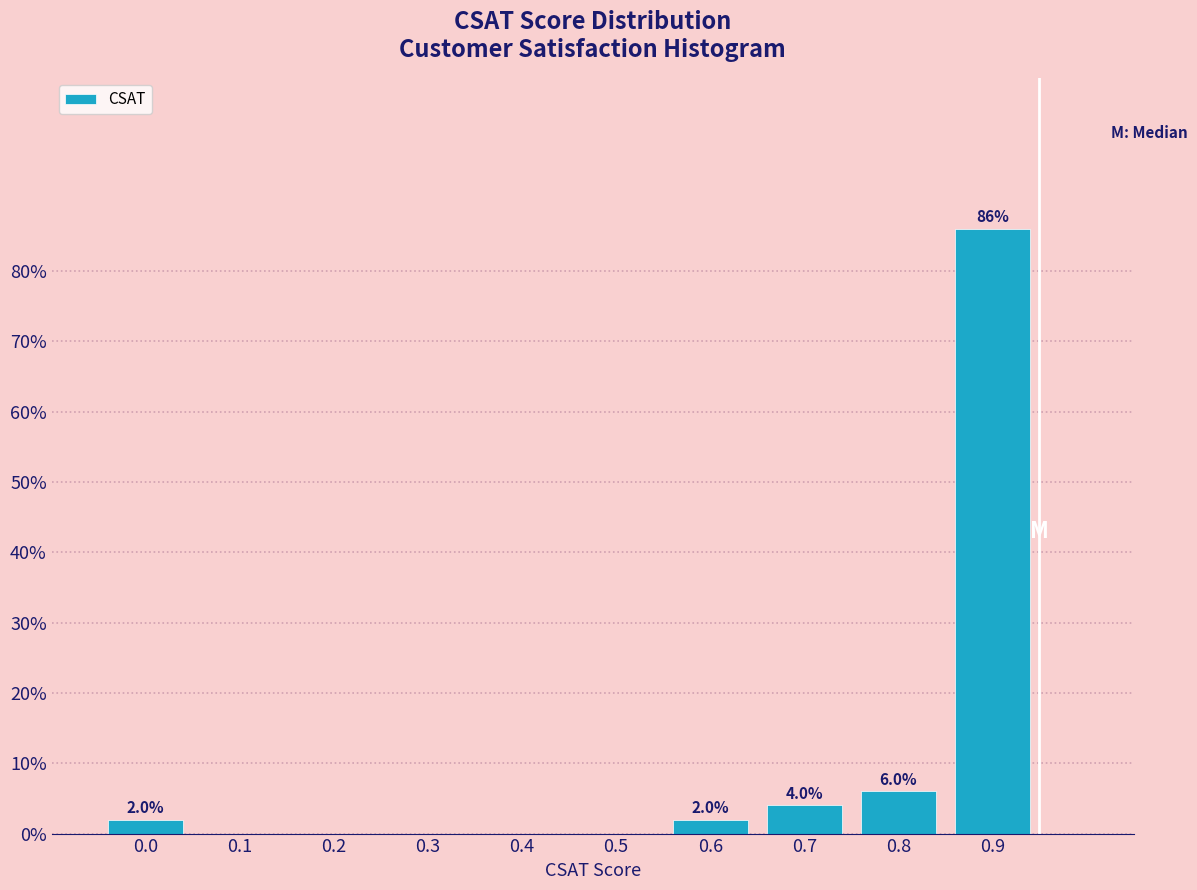

Reading left to right, extract all data points from this chart.

0.0=2	0.1=0	0.2=0	0.3=0	0.4=0	0.5=0	0.6=2	0.7=4	0.8=6	0.9=86